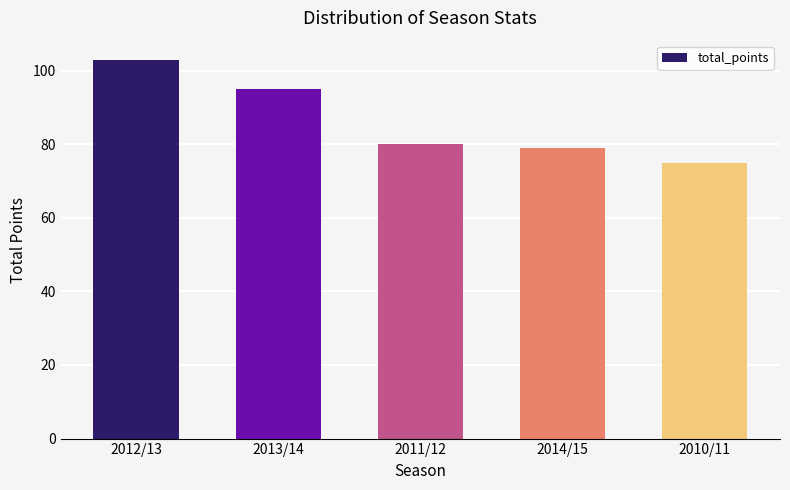

What is the approximate value at 2014/15, to the nearest 5?

80